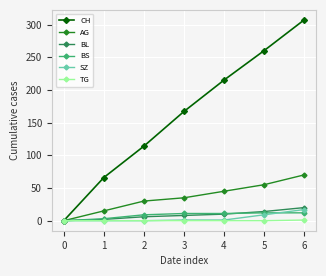

Which series has the largest total across all categories?

CH